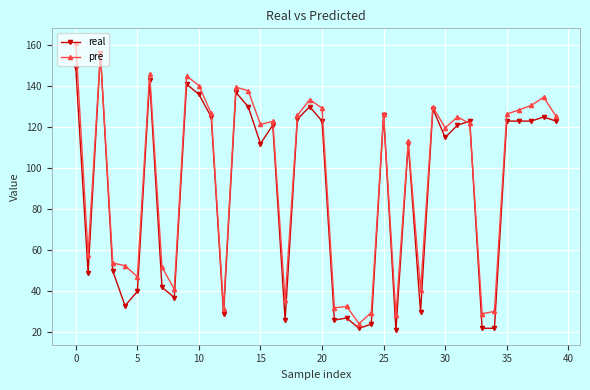

What is the value of the pre point at the 25th from the left?

29.7